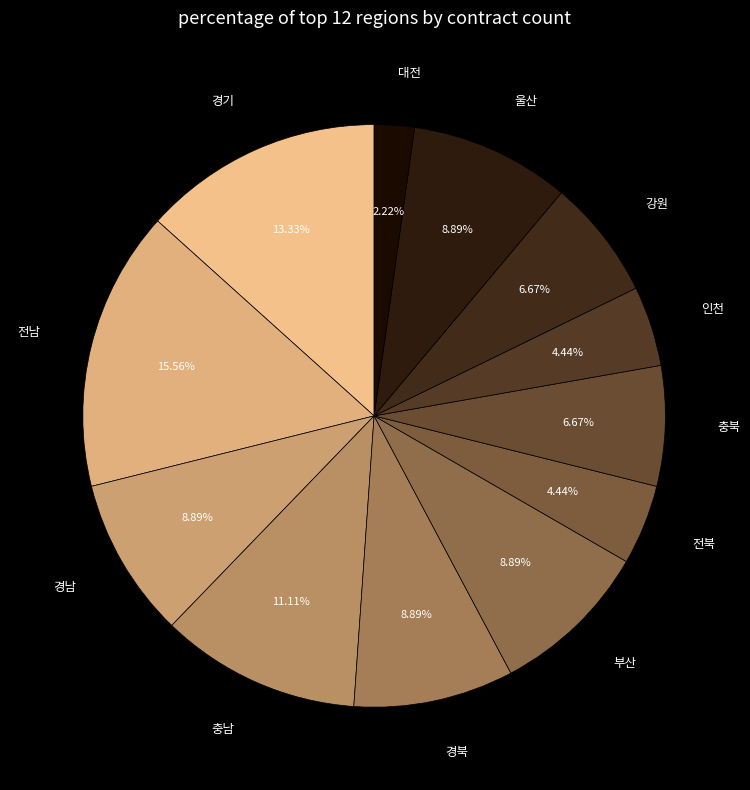

Combined, do 충남 and 부산 account for over 50%?

No